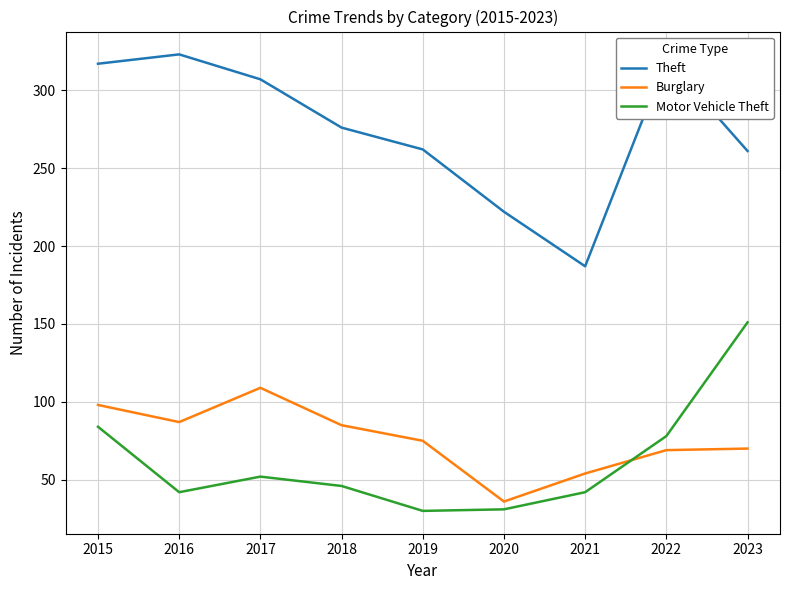

Which series has the largest total across all categories?

Theft